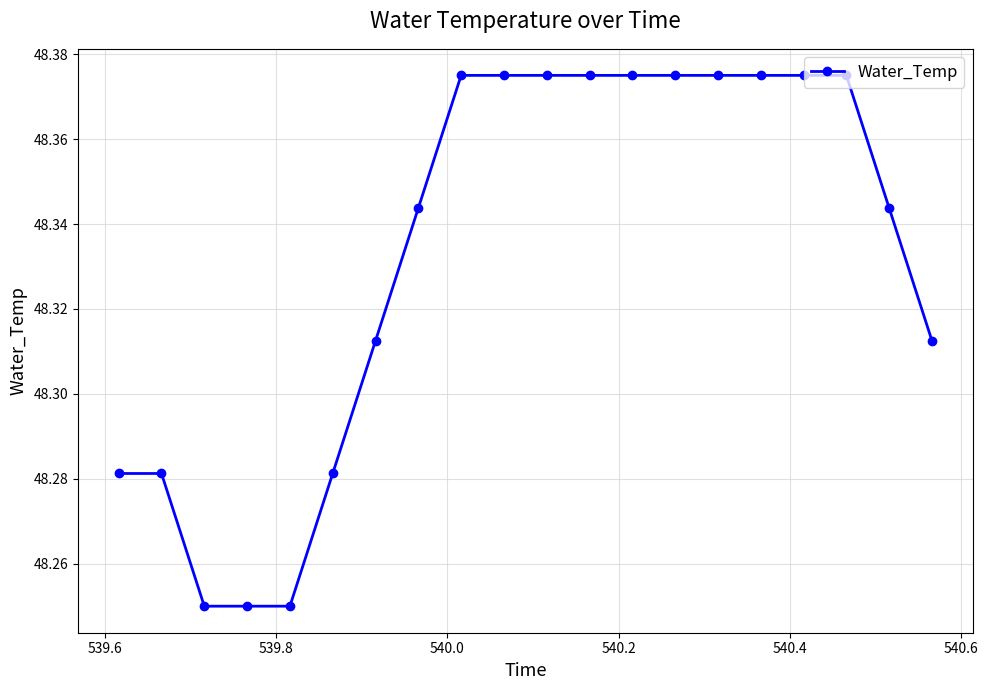

How many values are between 48 and 49?

20